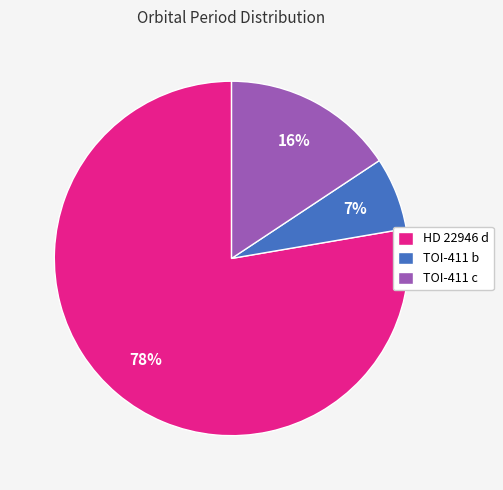

To the nearest percent, what is the average slice percentage?

33%